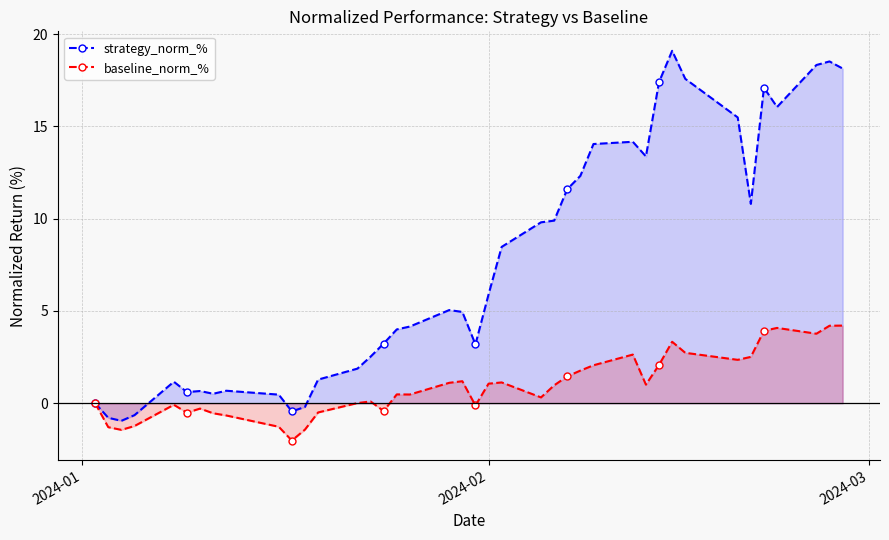

What is the lowest value of the baseline_norm_% series?

-2.0